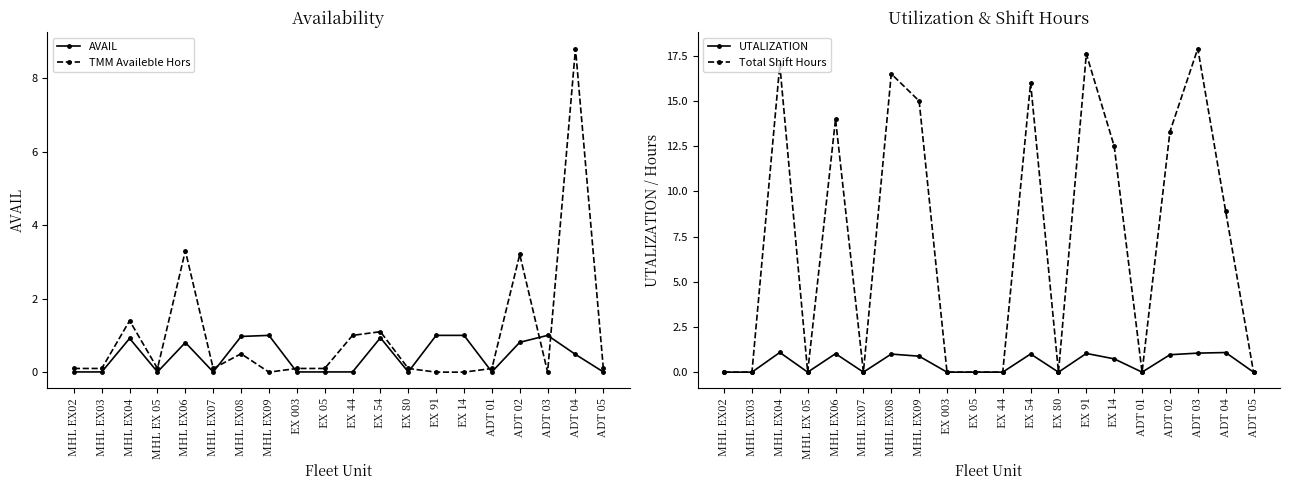

What is the highest value of the UTALIZATION series?

1.1